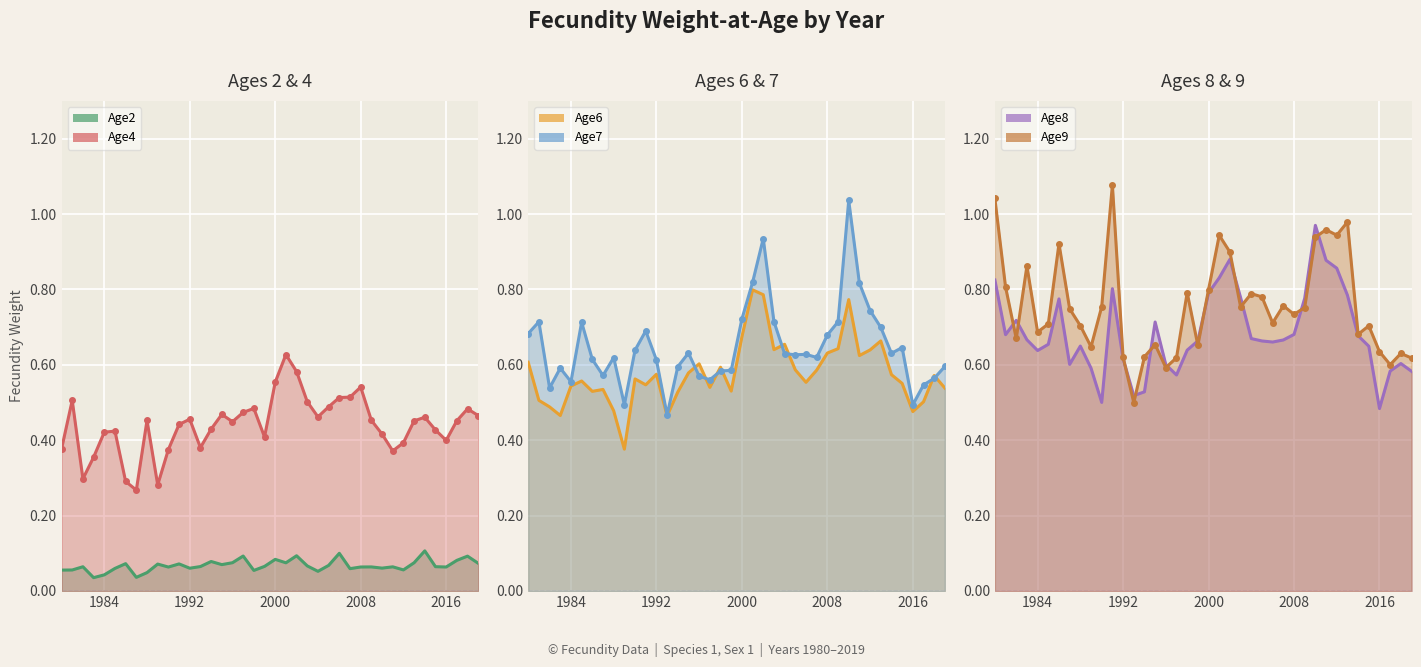

How many times do Age7 and Age6 cross each other?

8